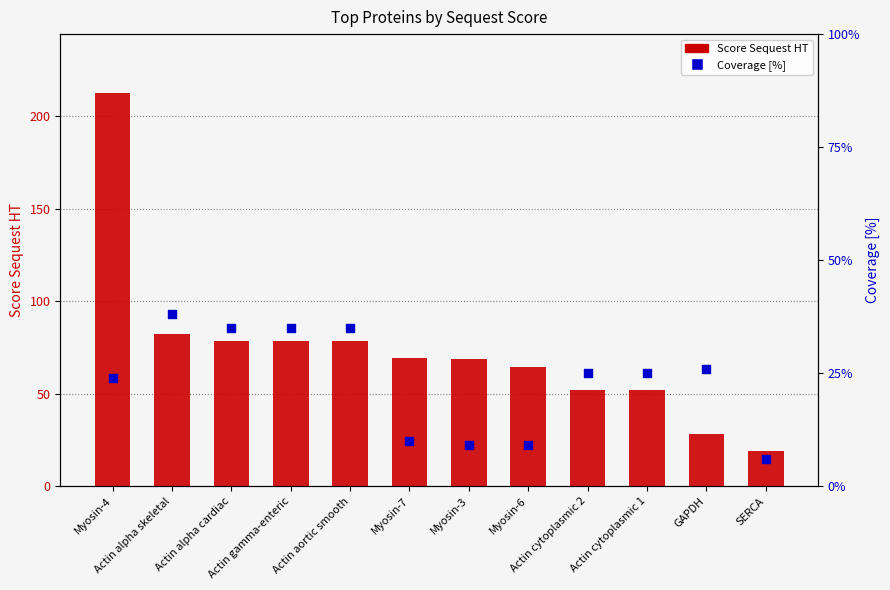

What is the total value across all series at Myosin-7?

79.4